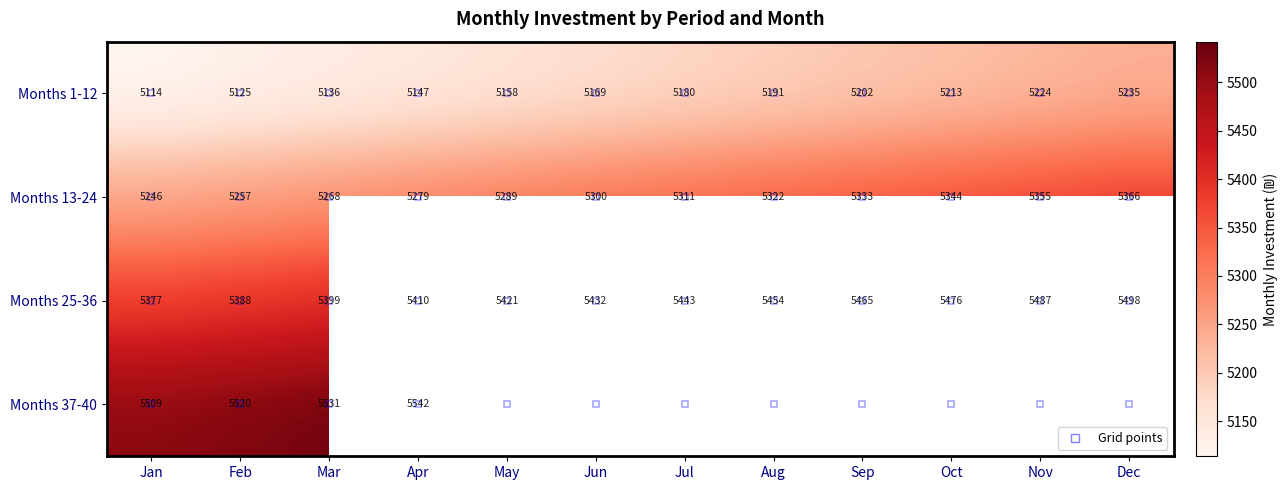

Is it true that Months 1-12 equals 1250.2 at Nov?

False